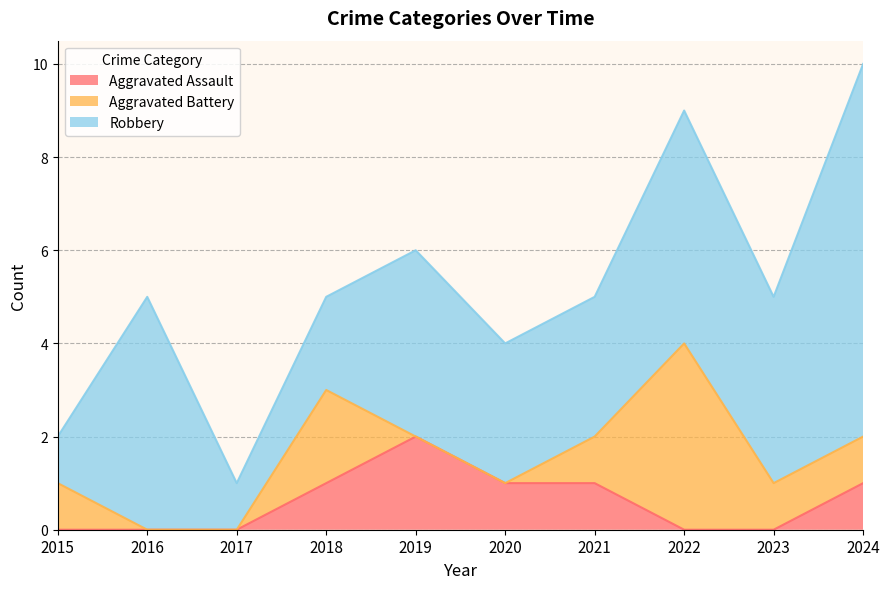

Which series changed the most between 2019 and 2020?

Aggravated Assault